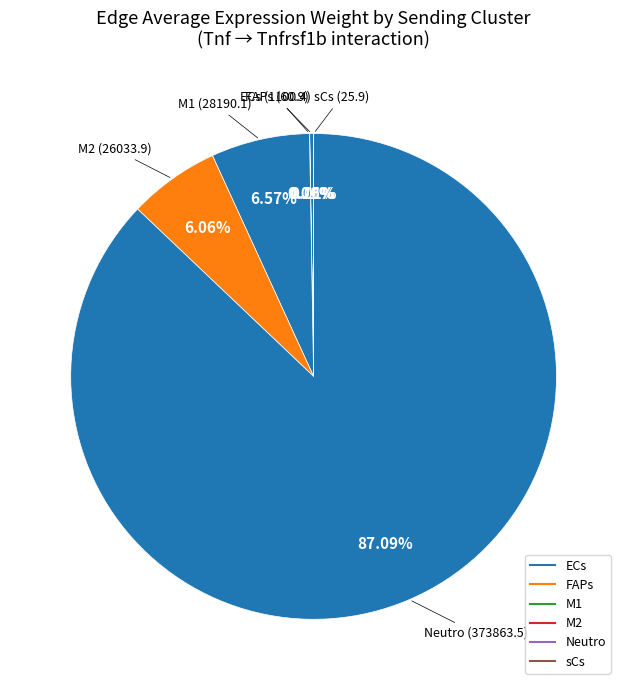

Is it true that ECs is 0% of the pie?

True